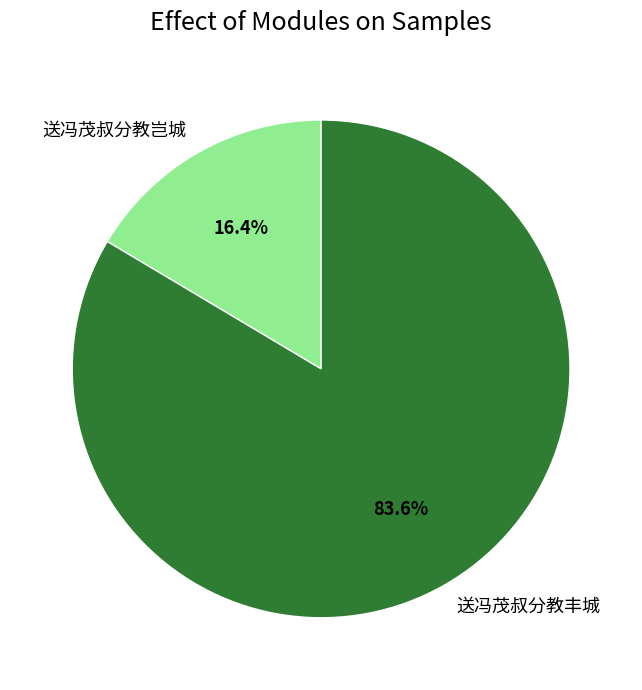

What is the largest slice in the pie chart?

送冯茂叔分教丰城